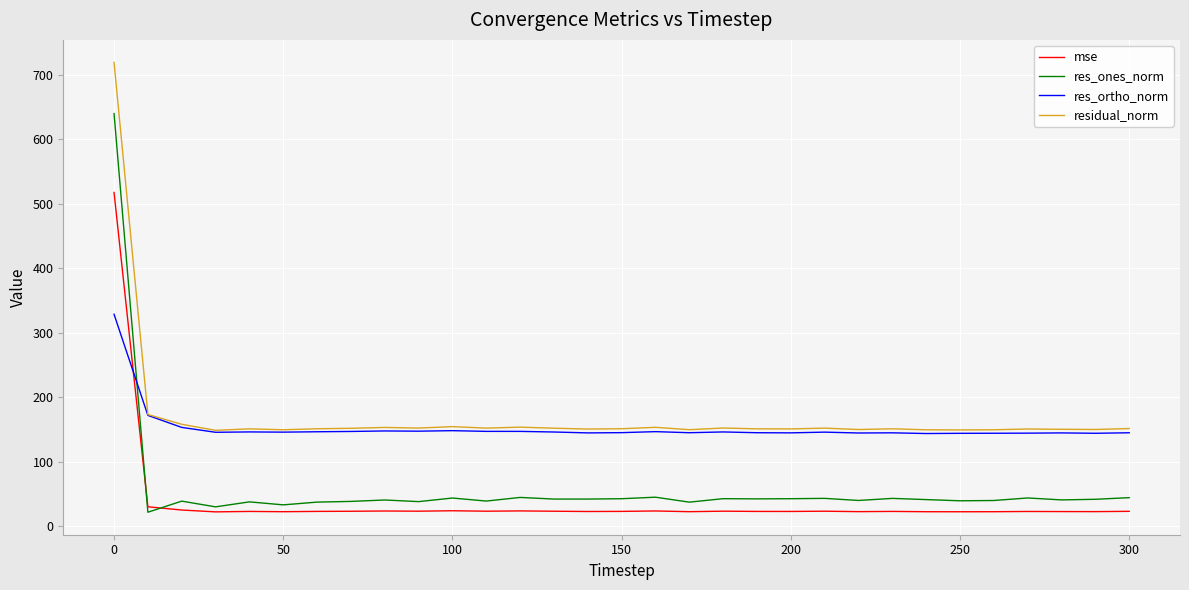

What is the minimum value for mse?

22.1